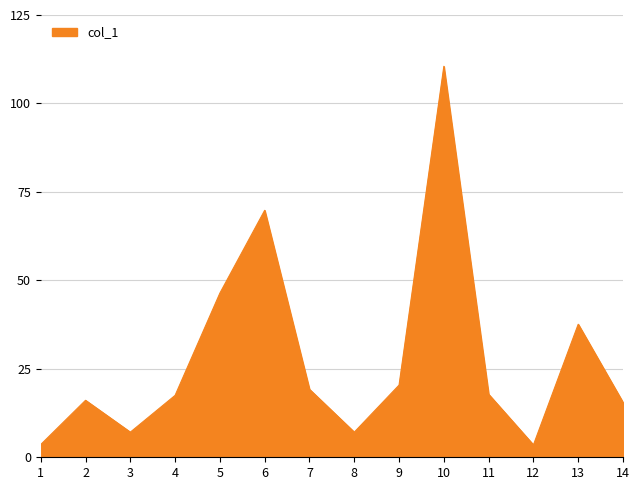

What is the difference between the values at 6 and 10?

40.7